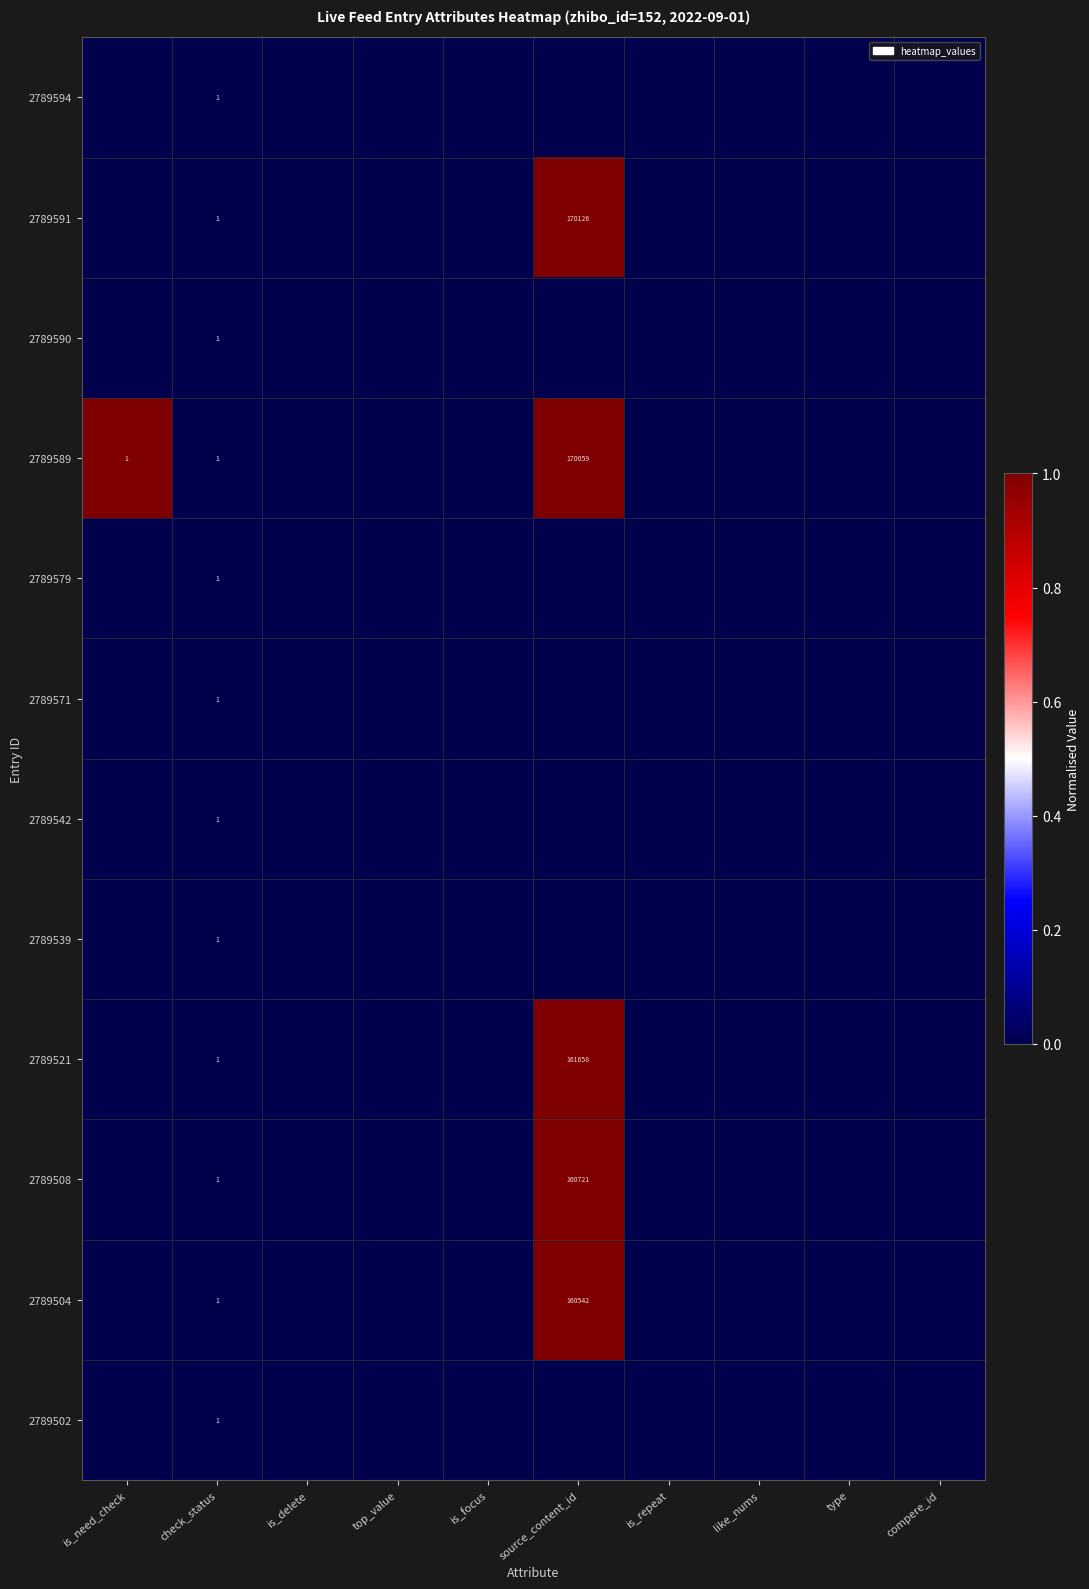

The value of 2789521 at source_content_id is 161658. True or false?

True